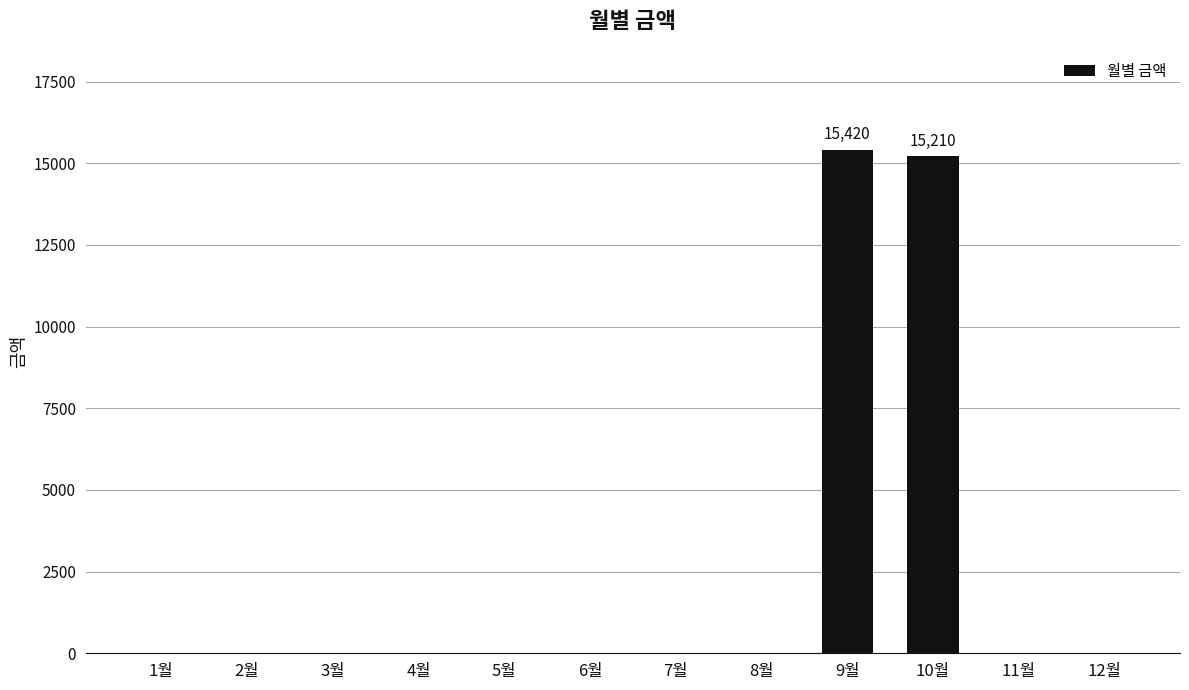

Is it true that the value at 2월 is 0?

True